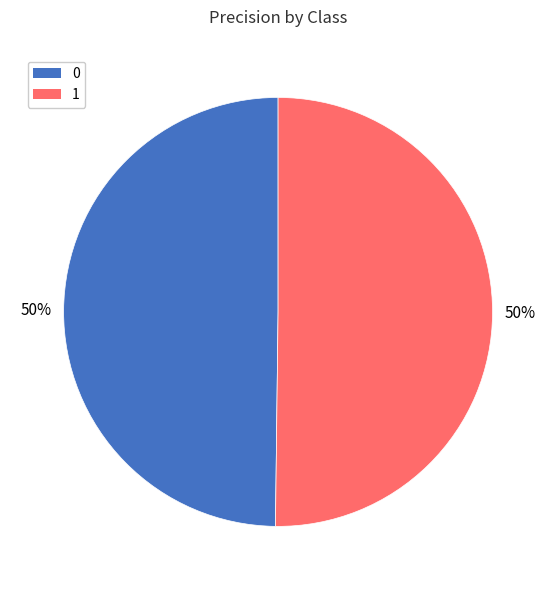

Count the number of slices in the pie.

2